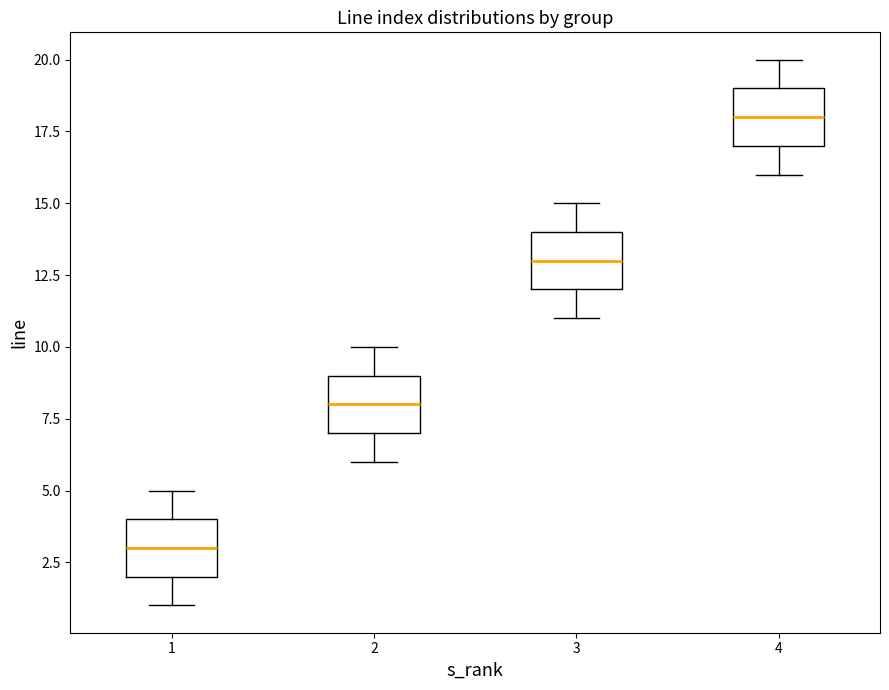

Which box has the highest median line?

4